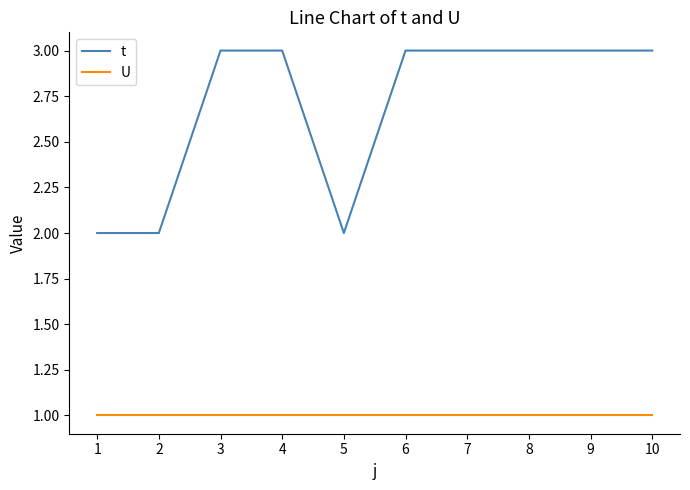

What are all the series names shown in the legend?

t, U